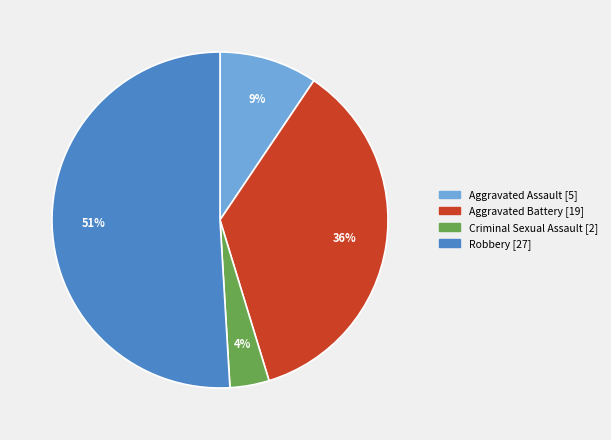

To the nearest percent, what is the difference between the largest and smallest slice percentages?

47%